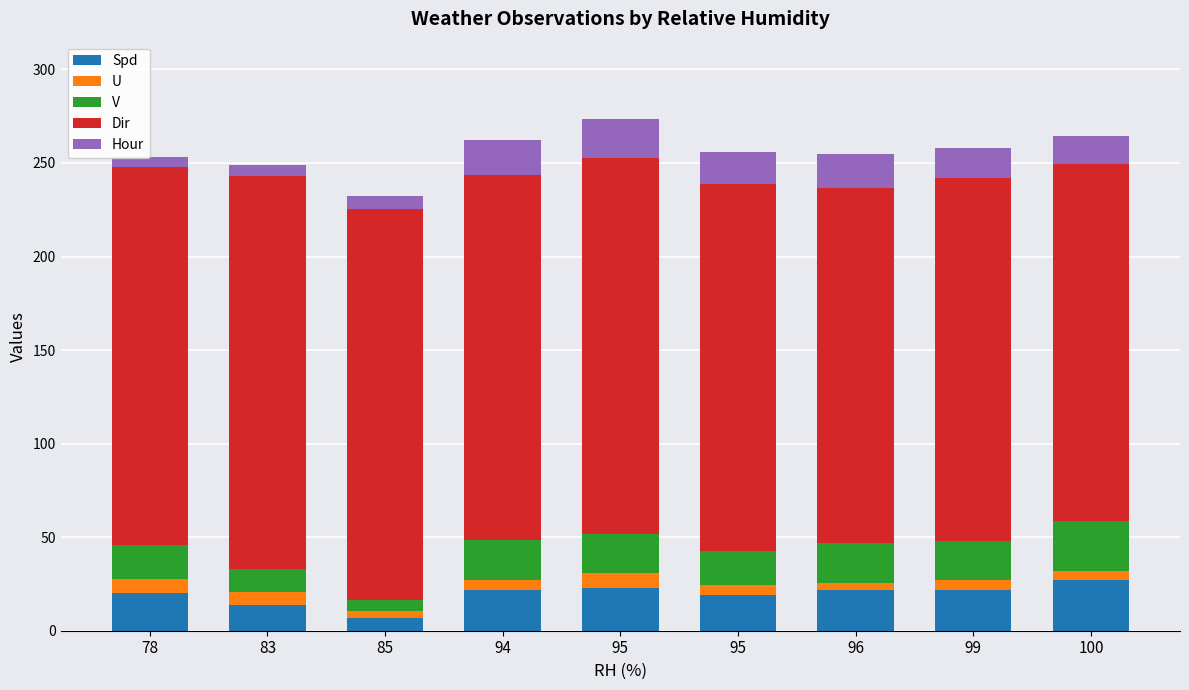

Reading left to right, transcribe all the data shown in this chart.

Spd: 78=20.0	83=13.9	85=7.0	94=21.7	95=22.6	95=19.1	96=21.7	99=21.7	100=26.9
U: 78=7.5	83=6.9	85=3.4	94=5.6	95=8.1	95=5.3	96=3.8	99=5.3	100=5.1
V: 78=18.5	83=12.0	85=6.1	94=21.0	95=21.1	95=18.4	96=21.4	99=21.1	100=26.4
Dir: 78=202.0	83=210.0	85=209.0	94=195.0	95=201.0	95=196.0	96=190.0	99=194.0	100=191.0
Hour: 78=5.0	83=6.0	85=7.0	94=19.0	95=21.0	95=17.0	96=18.0	99=16.0	100=15.0